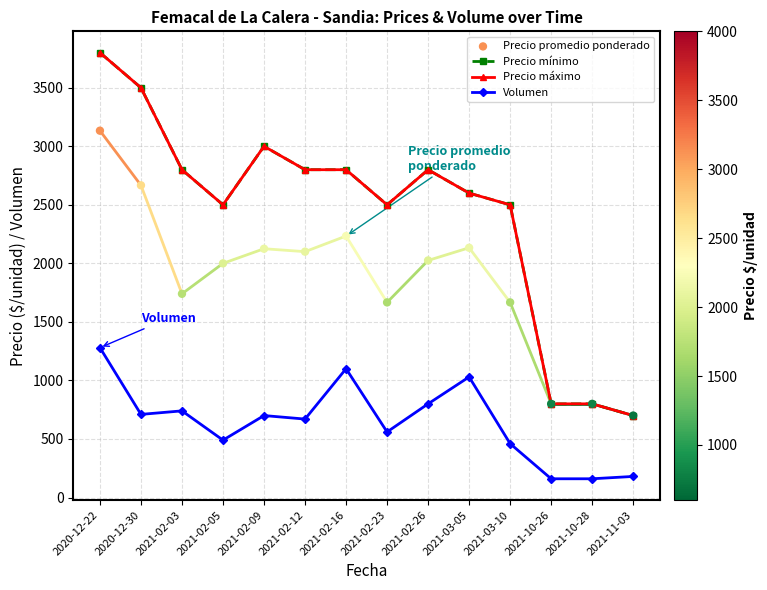

Which series has the widest spread of Y values?

Precio mínimo